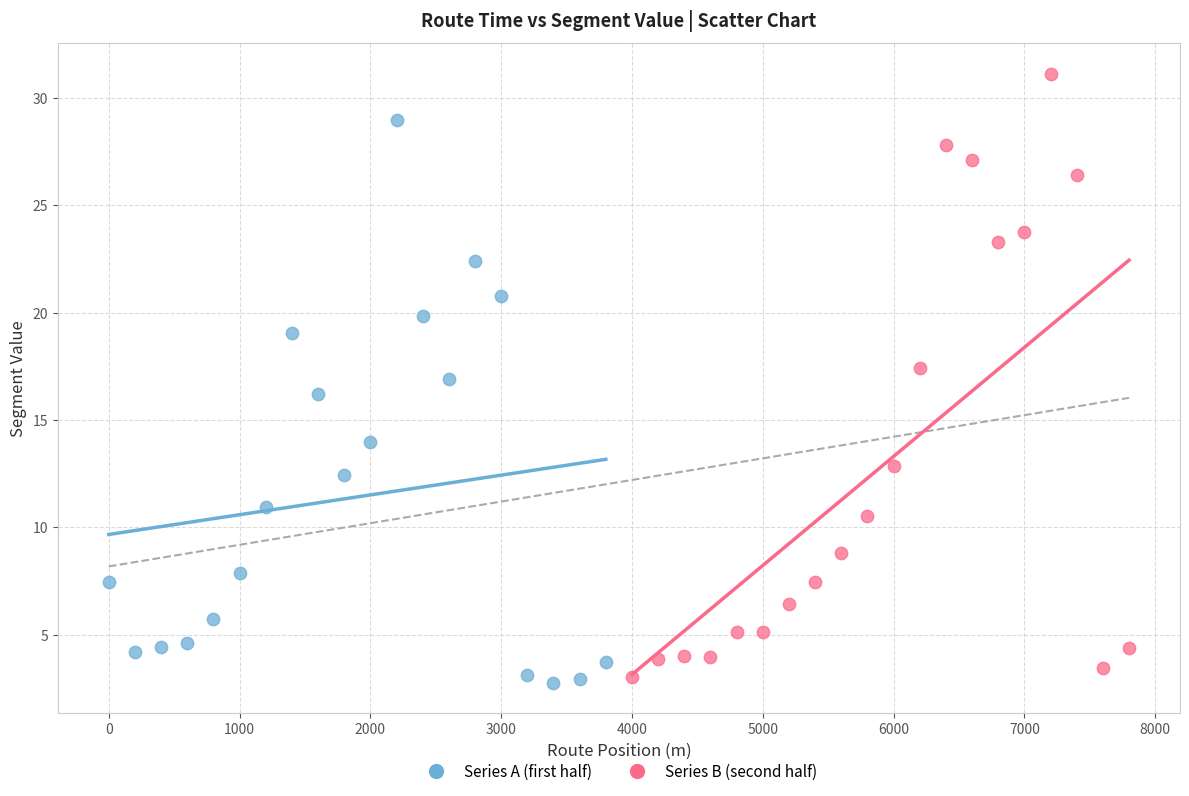

Which series has the widest spread of Y values?

Series B (second half)